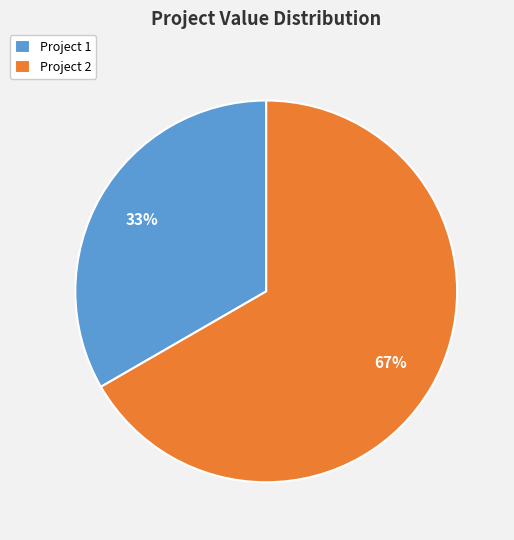

Count the number of slices in the pie.

2